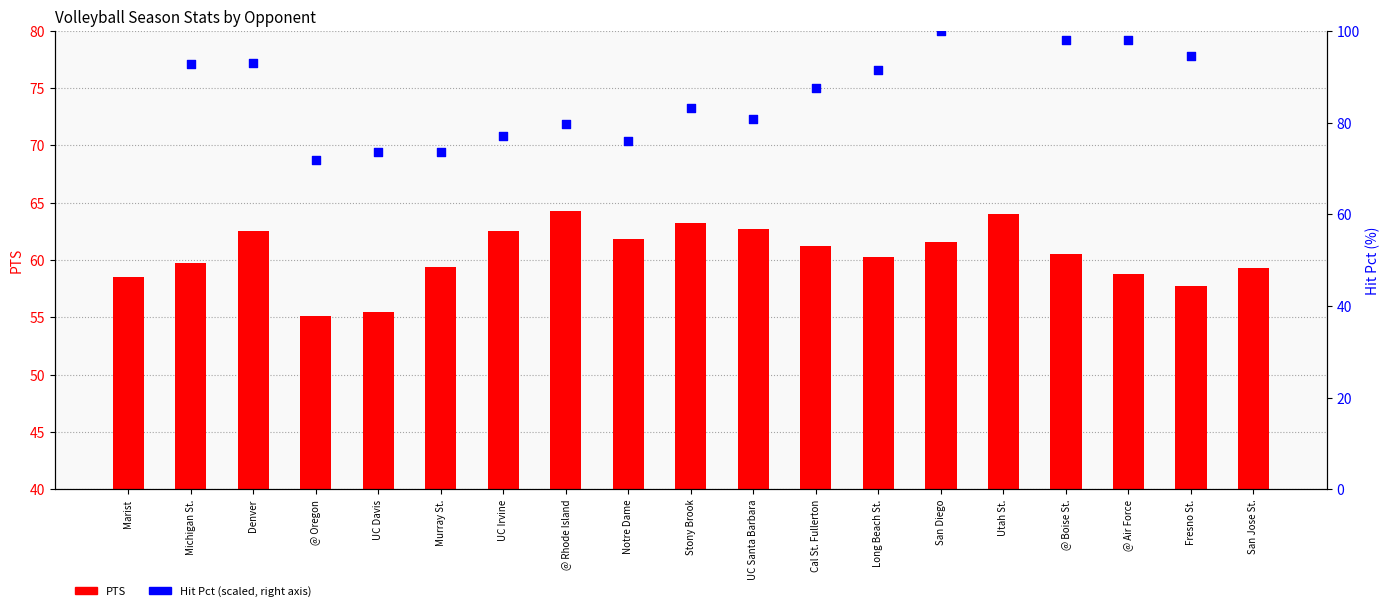

Is the value of Hit Pct (scaled) at Long Beach St. greater than the value of PTS at Long Beach St.?

Yes